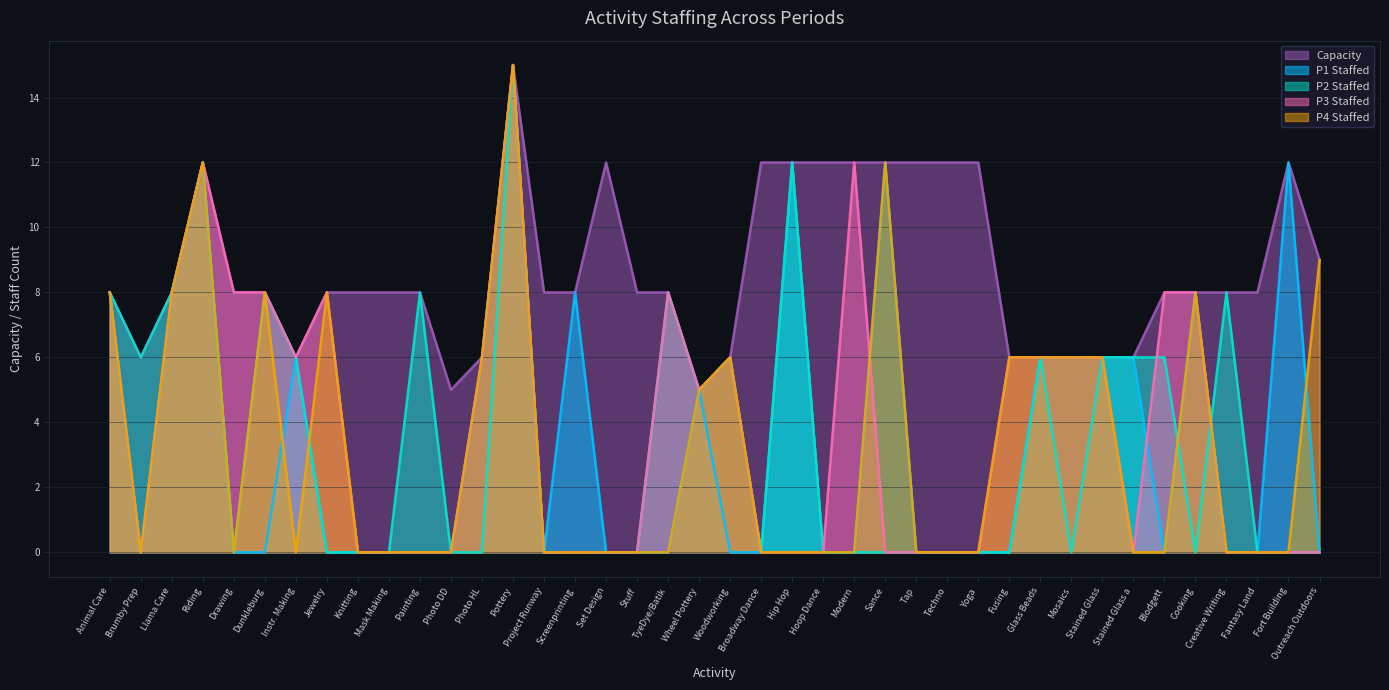

What is the difference between the second highest and minimum values in the Capacity series?

7